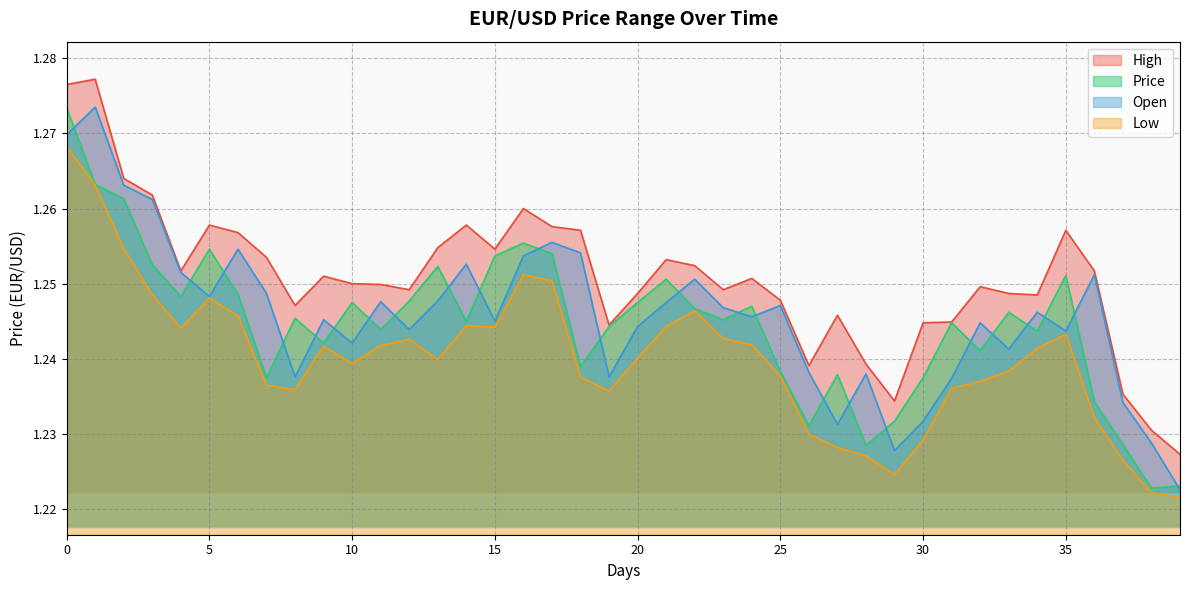

Which series has the widest spread of values?

Open